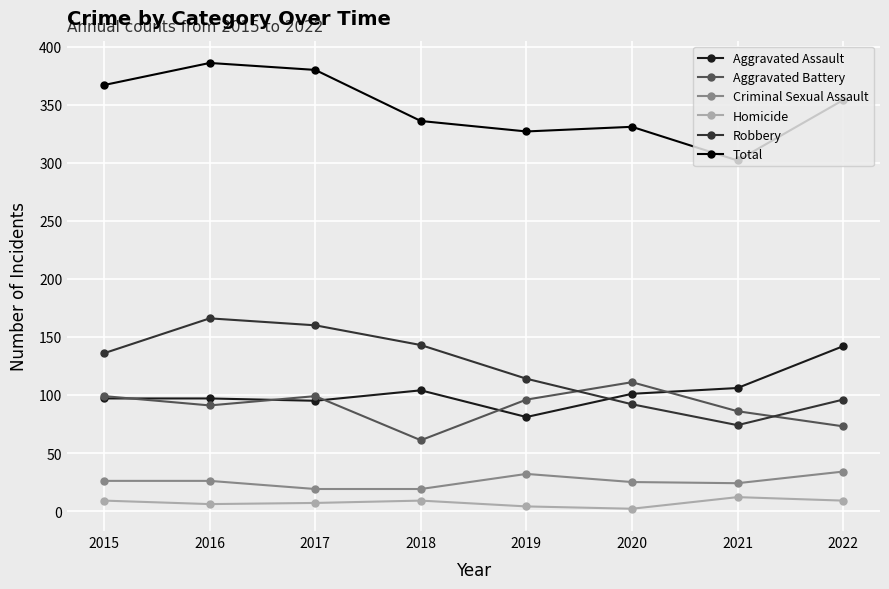

True or false: Criminal Sexual Assault and Homicide intersect in this chart.

False